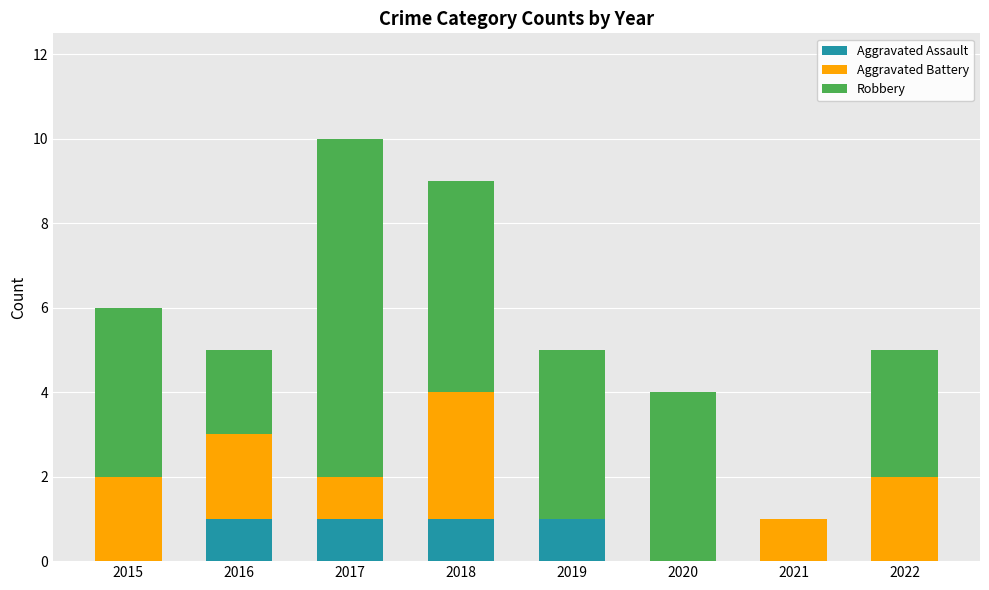

True or false: Aggravated Assault has a value of 2 at 2018.

False